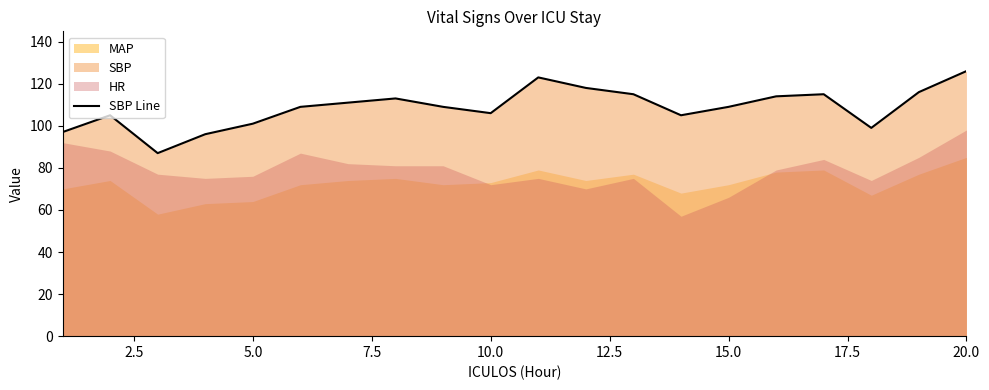

Which category has the highest value in the SBP Line series?

20.0